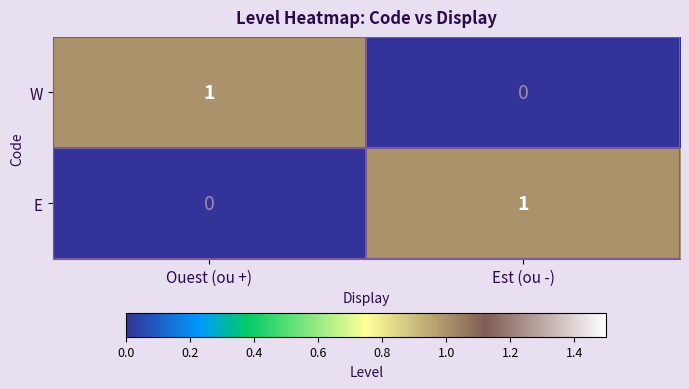

What is the total value across all series at Ouest (ou +)?

1